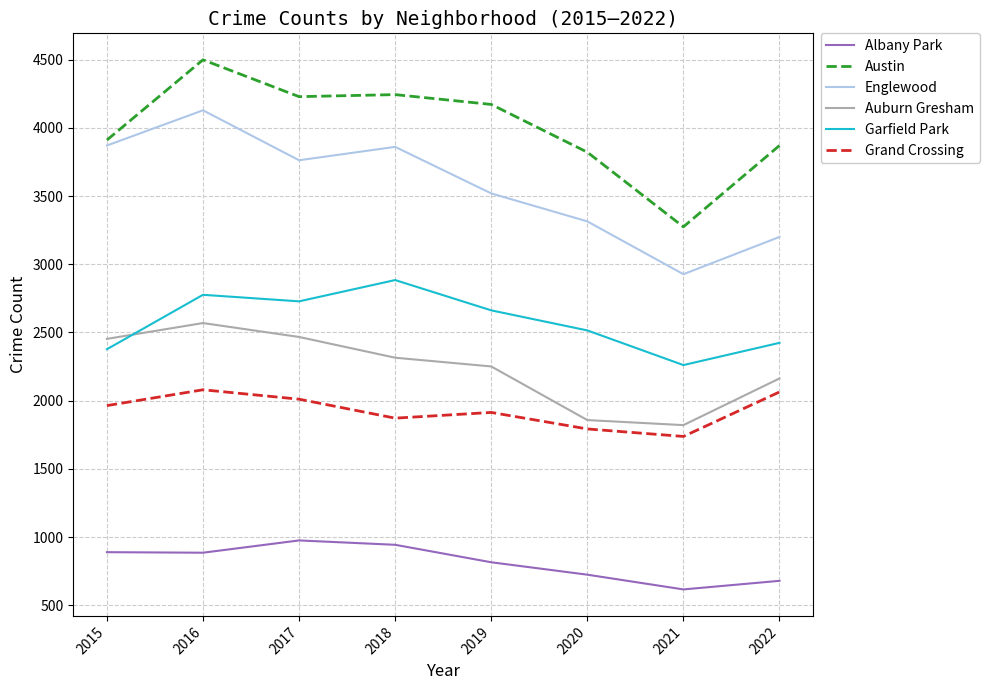

What is the greatest value displayed?

4498